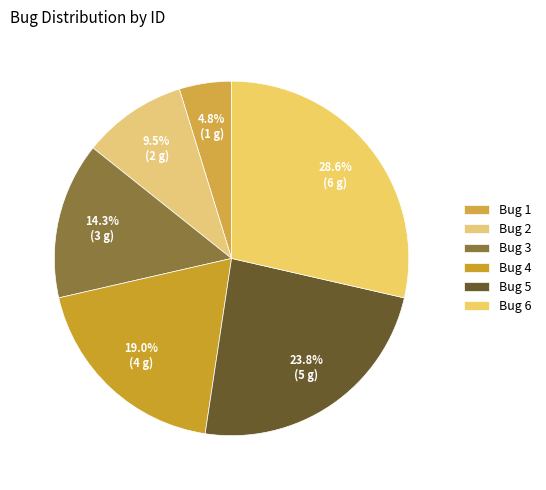

To the nearest percent, what is the difference between the largest and smallest slice percentages?

24%